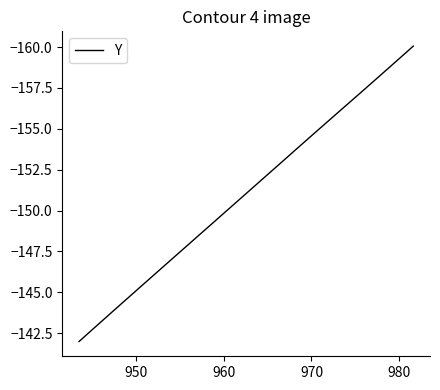

What is the difference between the maximum and minimum values?

18.1